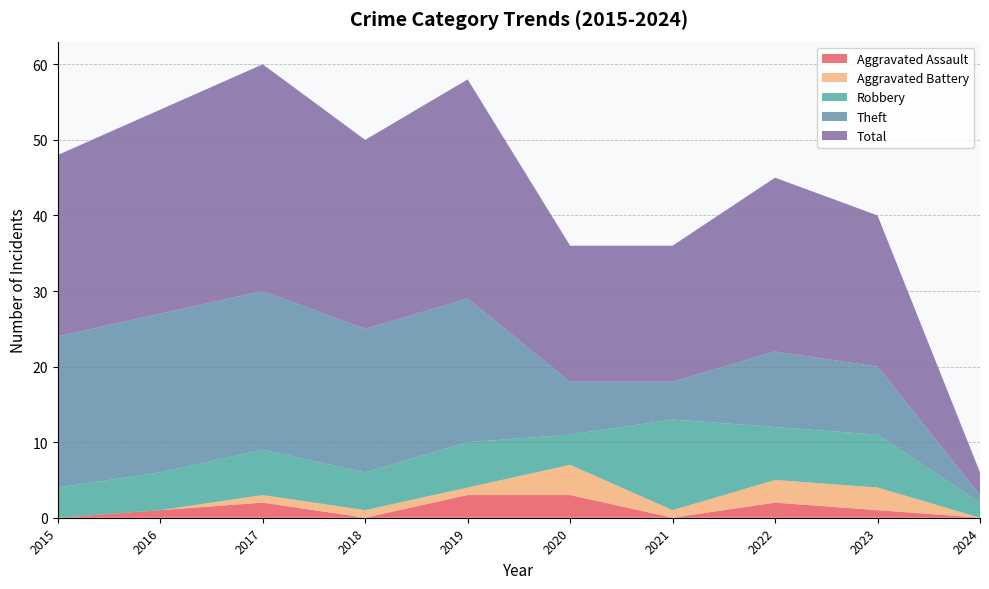

Reading left to right, what are all the values shown in this chart?

Aggravated Assault: 2015=0	2016=1	2017=2	2018=0	2019=3	2020=3	2021=0	2022=2	2023=1	2024=0
Aggravated Battery: 2015=0	2016=0	2017=1	2018=1	2019=1	2020=4	2021=1	2022=3	2023=3	2024=0
Robbery: 2015=4	2016=5	2017=6	2018=5	2019=6	2020=4	2021=12	2022=7	2023=7	2024=2
Theft: 2015=20	2016=21	2017=21	2018=19	2019=19	2020=7	2021=5	2022=10	2023=9	2024=1
Total: 2015=24	2016=27	2017=30	2018=25	2019=29	2020=18	2021=18	2022=23	2023=20	2024=3